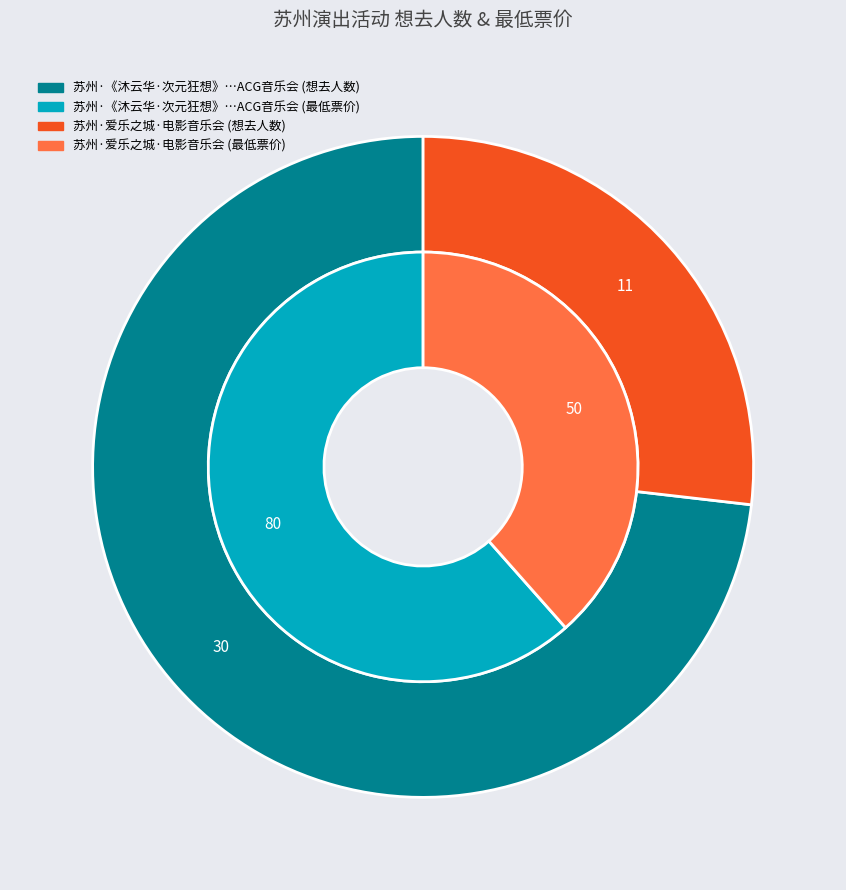

To the nearest percent, what is the difference between the 苏州·《沐云华·次元狂想》经典动漫二次元ACG音乐会-琥珀琴师xMonax云小鱼 and 苏州·爱乐之城·经典电影作品音乐会 slice percentages?

46%